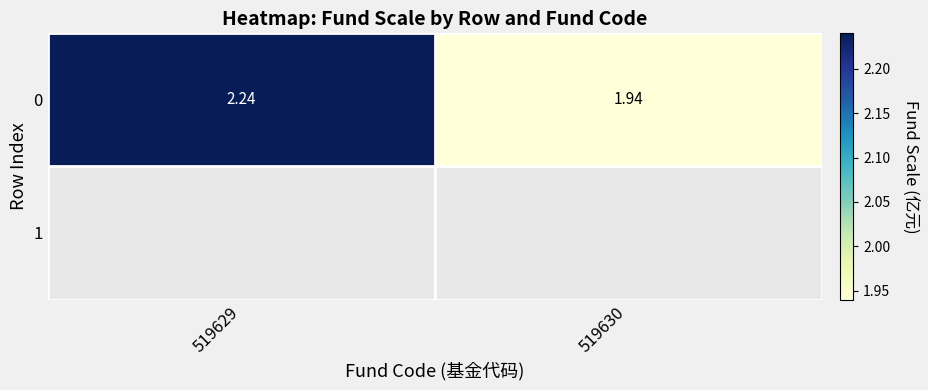

The value at 519629 is 1.5. True or false?

False